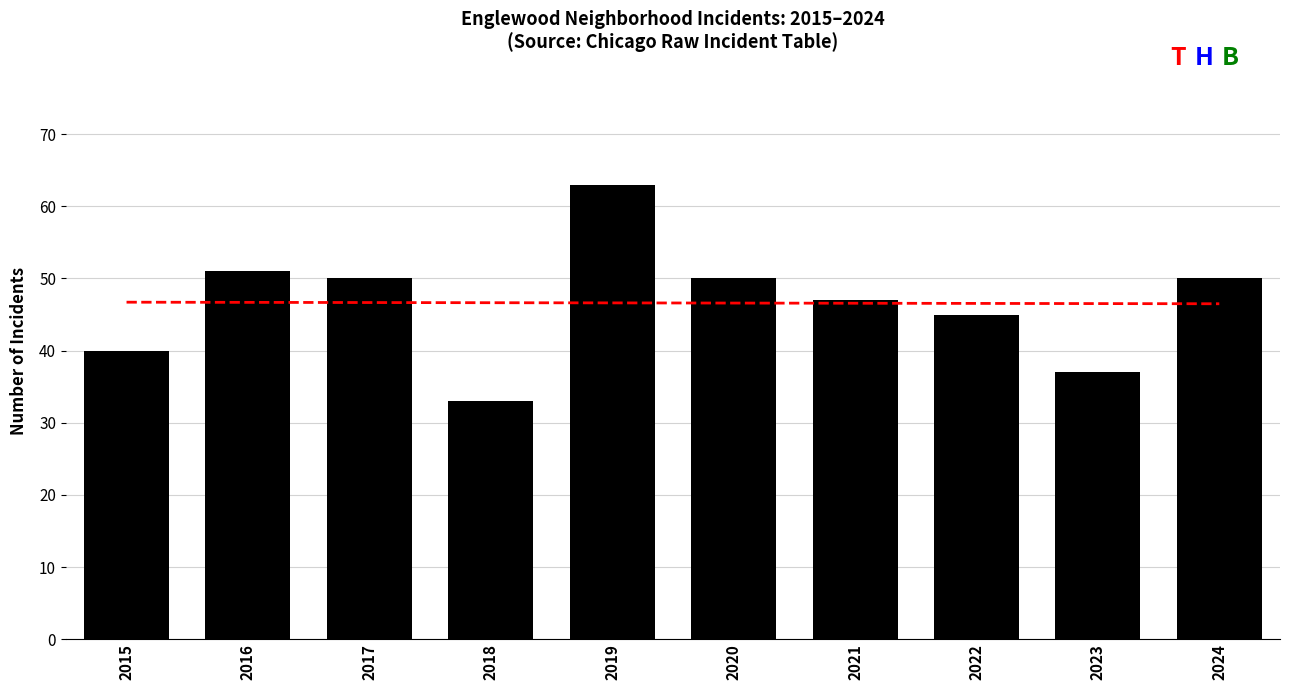

Rank the categories by value from highest to lowest.

2019, 2016, 2017, 2020, 2024, 2021, 2022, 2015, 2023, 2018